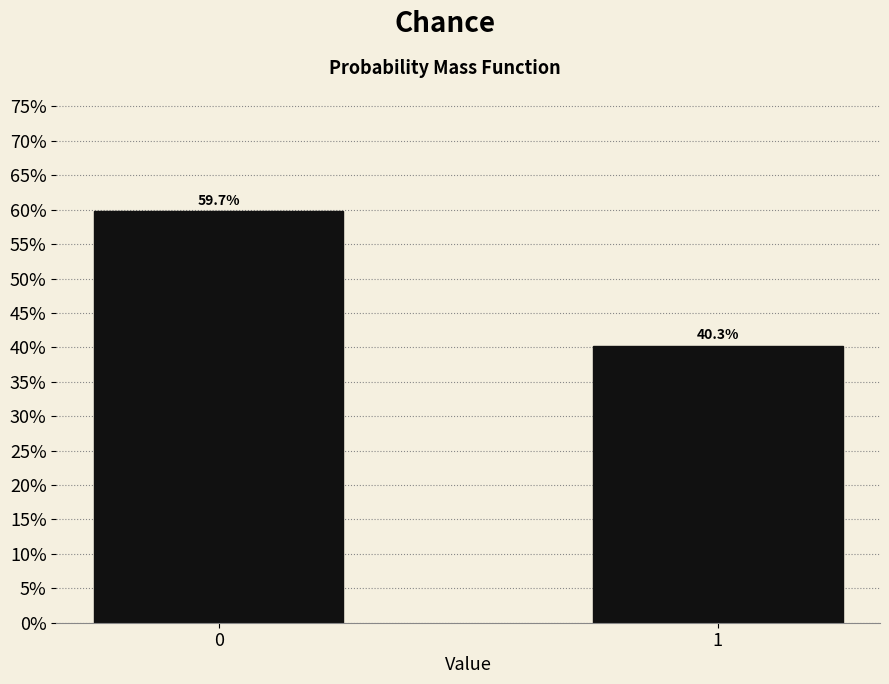

Does the chart contain any negative values?

No